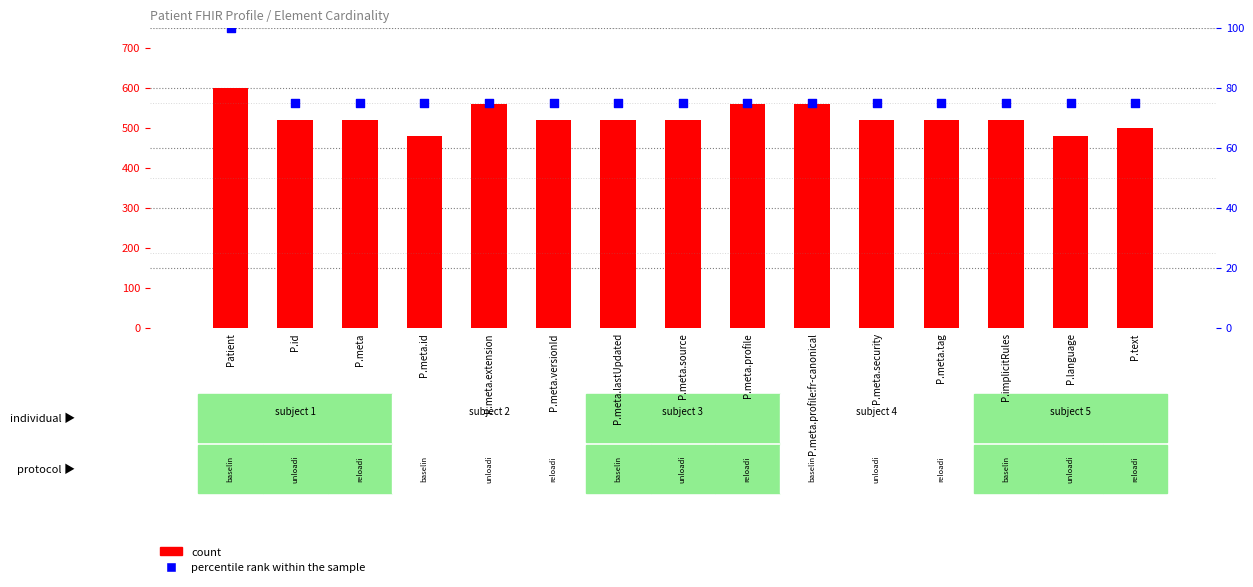

At which category is the sum across all series the highest?

Patient